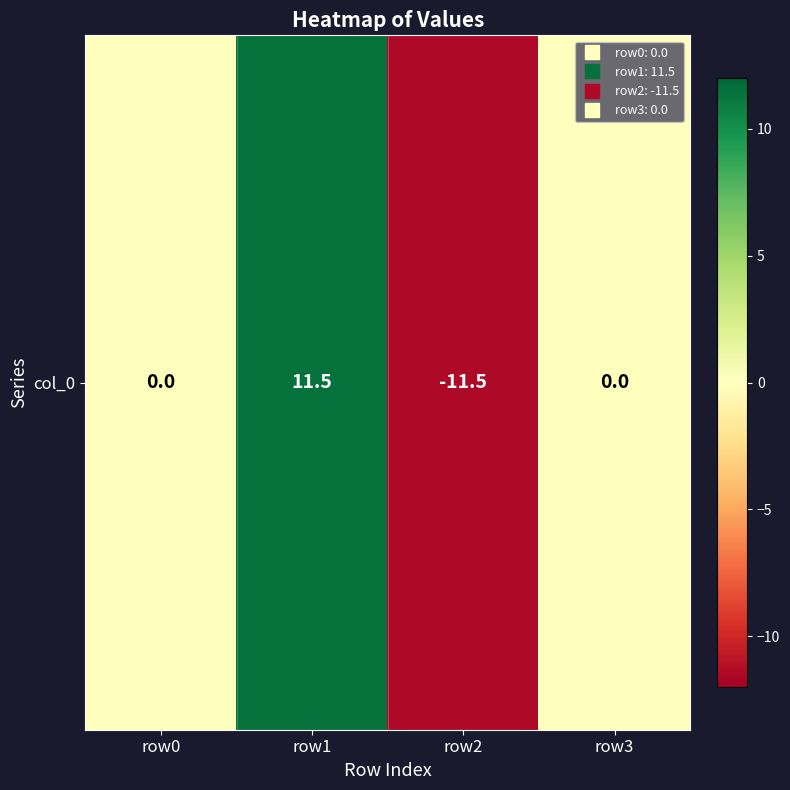

Reading right to left, list all the values displayed in this chart.

0.0	-11.5	11.5	0.0